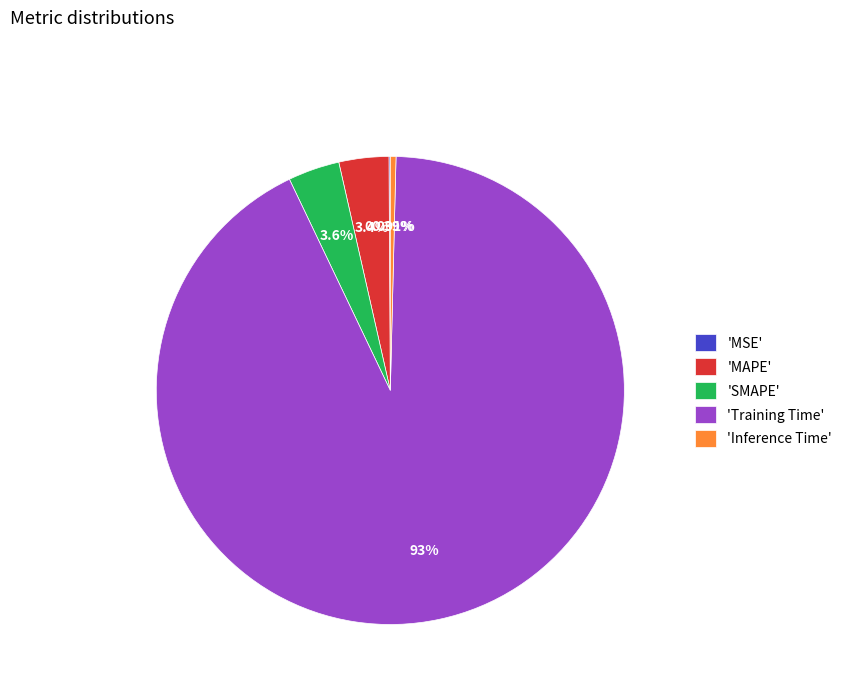

Does any single category account for the majority?

Yes